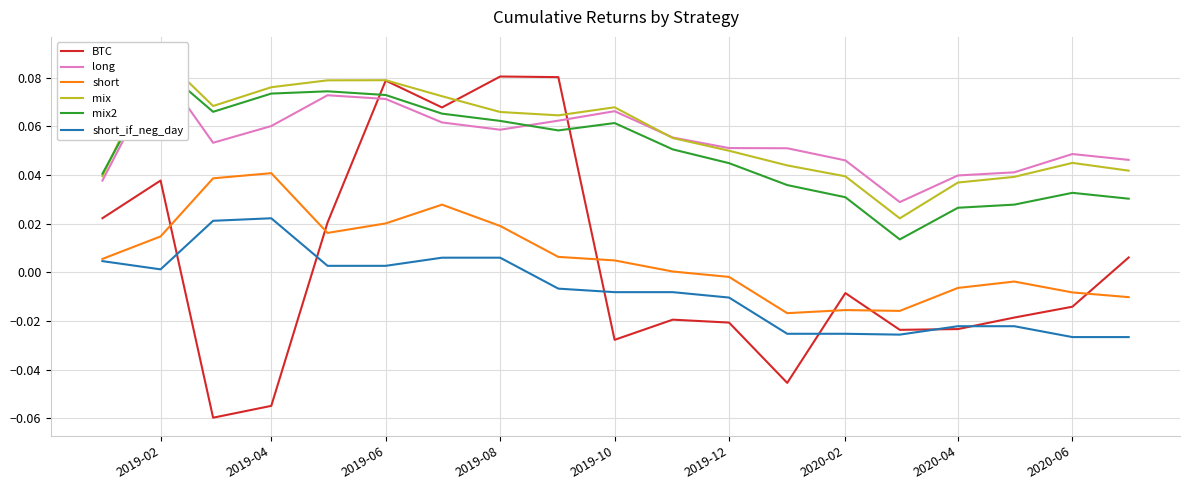

Reading left to right, what are all the values shown in this chart?

BTC: 0.0	0.0	-0.1	-0.1	0.0	0.1	0.1	0.1	0.1	-0.0	-0.0	-0.0	-0.0	-0.0	-0.0	-0.0	-0.0	-0.0	0.0
long: 0.0	0.1	0.1	0.1	0.1	0.1	0.1	0.1	0.1	0.1	0.1	0.1	0.1	0.0	0.0	0.0	0.0	0.0	0.0
short: 0.0	0.0	0.0	0.0	0.0	0.0	0.0	0.0	0.0	0.0	0.0	-0.0	-0.0	-0.0	-0.0	-0.0	-0.0	-0.0	-0.0
mix: 0.0	0.1	0.1	0.1	0.1	0.1	0.1	0.1	0.1	0.1	0.1	0.0	0.0	0.0	0.0	0.0	0.0	0.0	0.0
mix2: 0.0	0.1	0.1	0.1	0.1	0.1	0.1	0.1	0.1	0.1	0.1	0.0	0.0	0.0	0.0	0.0	0.0	0.0	0.0
short_if_neg_day: 0.0	0.0	0.0	0.0	0.0	0.0	0.0	0.0	-0.0	-0.0	-0.0	-0.0	-0.0	-0.0	-0.0	-0.0	-0.0	-0.0	-0.0